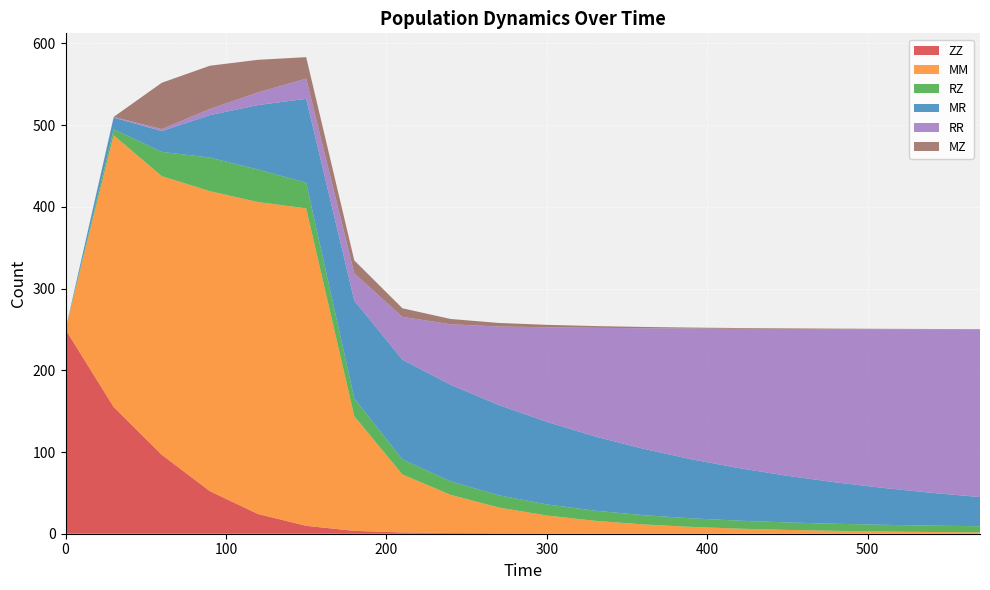

Reading left to right, extract all data points from this chart.

ZZ: 250.0	155.1	96.6	52.0	24.1	9.7	3.5	1.6	0.9	0.6	0.4	0.3	0.2	0.2	0.1	0.1	0.1	0.1	0.1	0.1
MM: 0.0	332.6	341.0	367.3	381.8	388.5	140.3	70.9	46.8	31.5	21.9	15.5	11.2	8.2	6.1	4.5	3.4	2.6	2.0	1.6
RZ: 0.0	7.3	29.7	41.1	39.7	31.5	21.8	18.4	16.4	15.0	13.6	12.4	11.3	10.5	9.8	9.2	8.6	8.2	7.8	7.5
MR: 0.0	14.4	25.5	51.9	79.0	102.6	119.7	122.1	118.2	110.5	101.0	90.9	81.2	72.3	64.2	57.1	50.7	45.1	40.1	35.7
RR: 0.0	0.8	2.4	7.6	15.5	24.7	33.2	52.4	74.0	96.1	115.8	132.9	147.5	160.0	170.6	179.7	187.6	194.3	200.2	205.3
MZ: 0.0	0.0	56.7	52.9	39.9	26.3	16.0	10.5	6.5	4.3	3.0	2.1	1.6	1.2	0.9	0.7	0.6	0.5	0.4	0.3